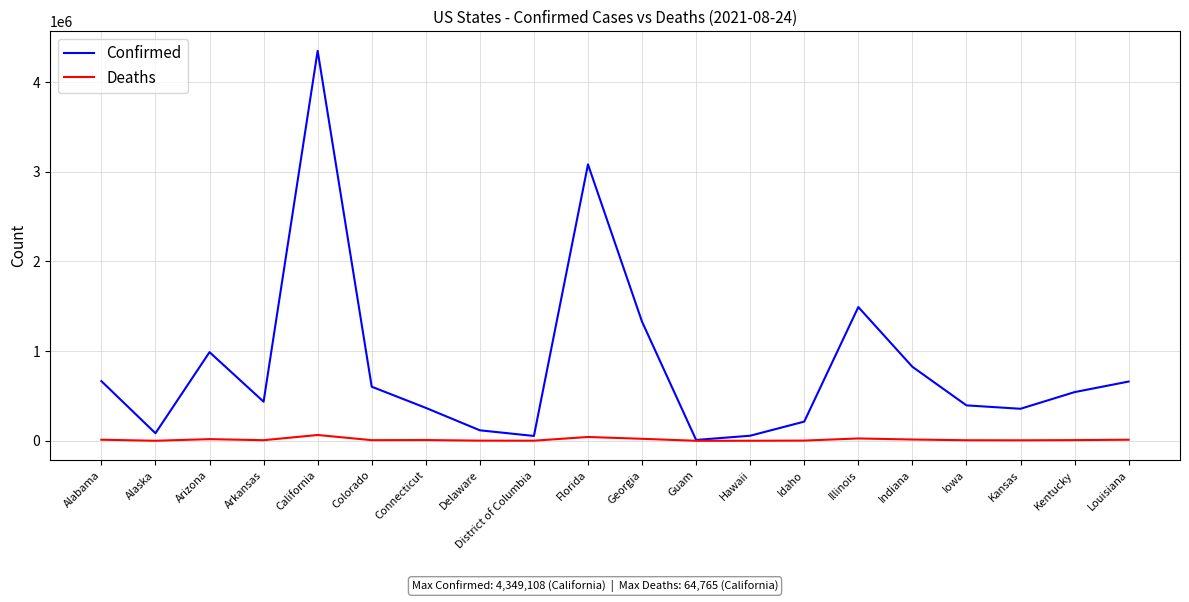

At which label is Confirmed closest to 2179297?

Illinois